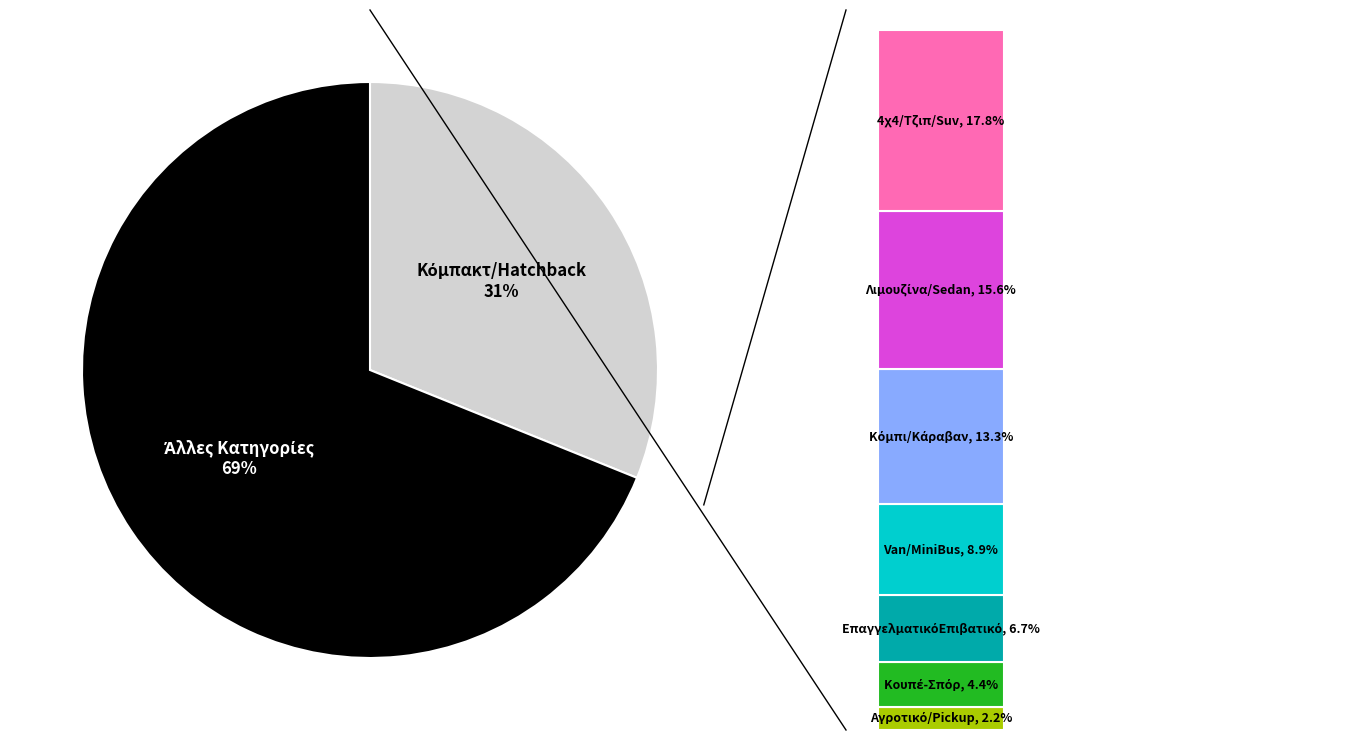

Combined, what portion of the pie is Κόμπακτ/Hatchback and Κουπέ-Σπόρ?

35.6%